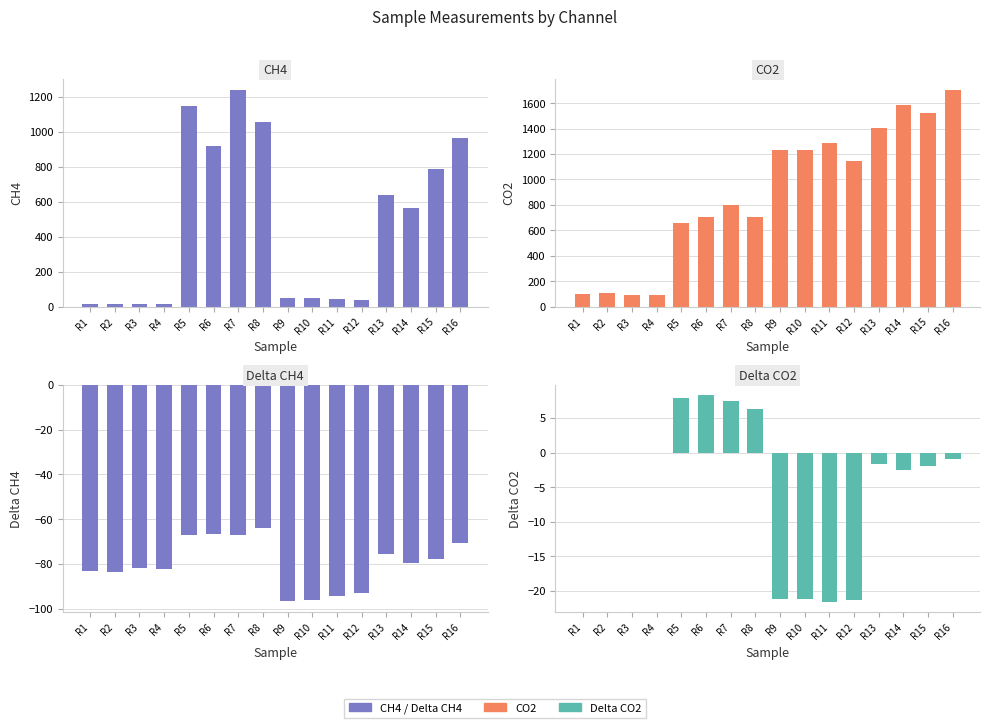

How many bars are there in total?

64